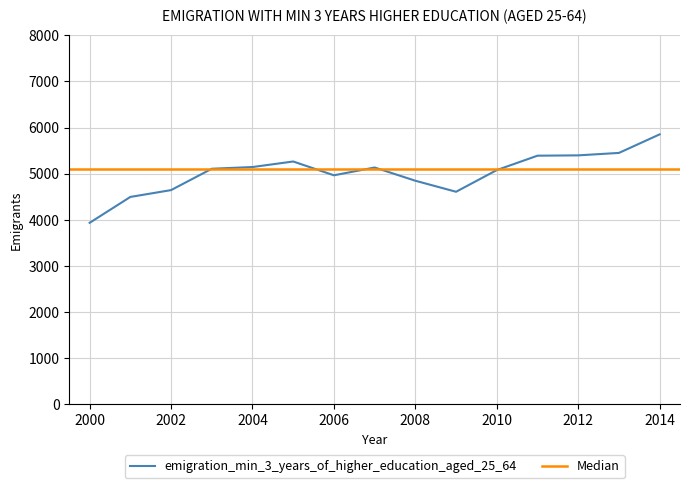

Rank the categories by value from highest to lowest.

2014, 2013, 2012, 2011, 2005, 2004, 2007, 2003, 2010, 2006, 2008, 2002, 2009, 2001, 2000